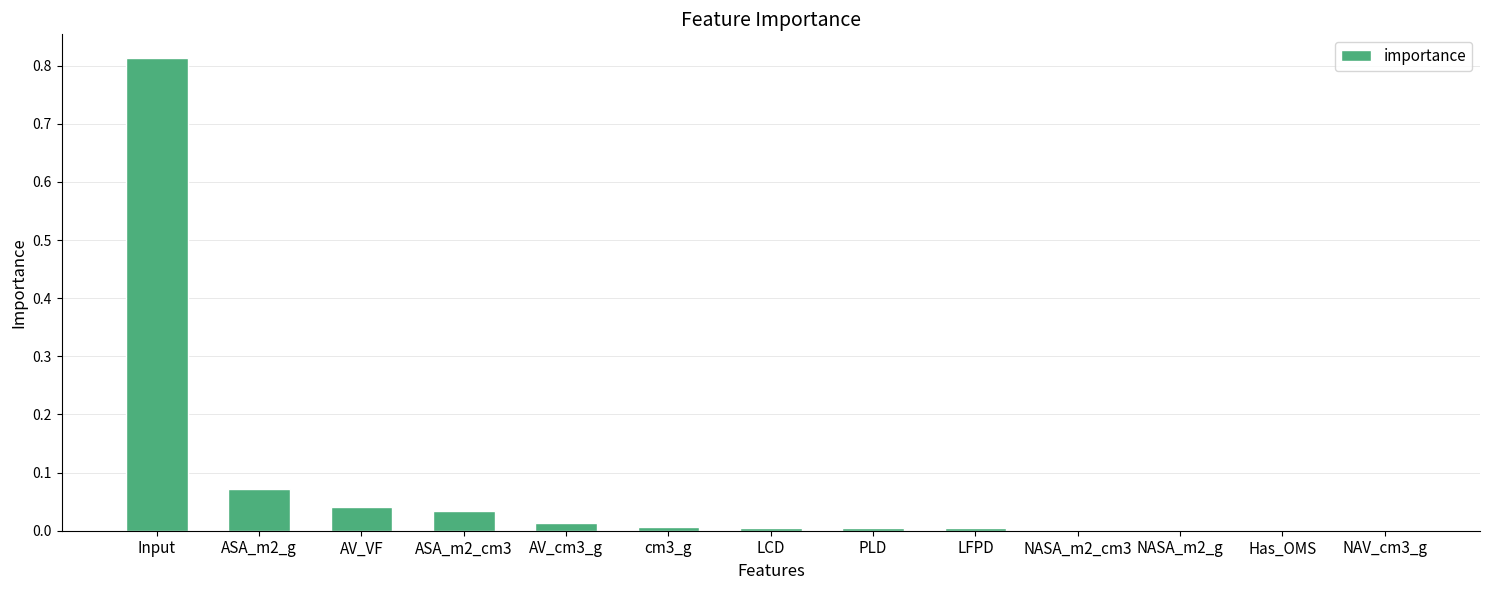

Is it true that the value at NAV_cm3_g is 0.0?

True